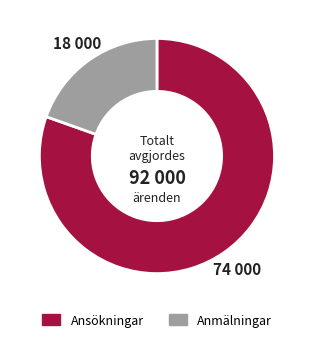

Does any single category account for the majority?

Yes